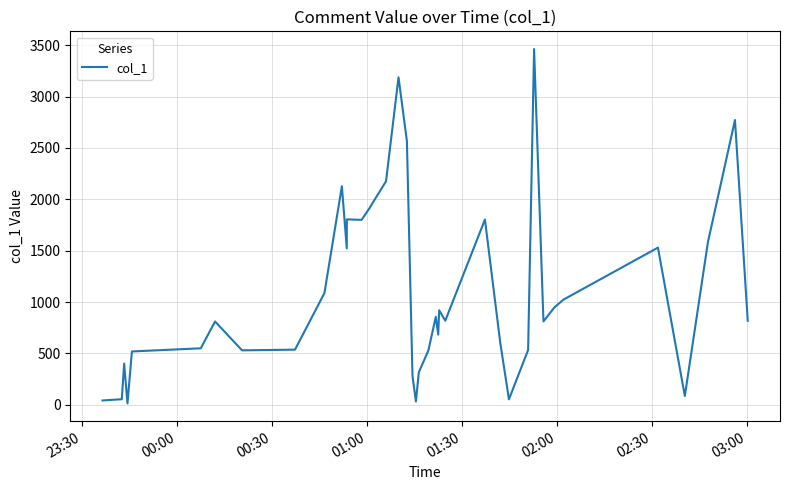

What is the difference between the maximum and minimum values?

3450.2